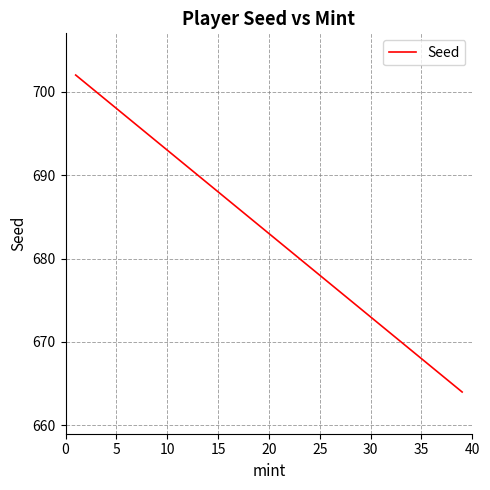

True or false: there are more than 0 points higher than both neighbors.

False